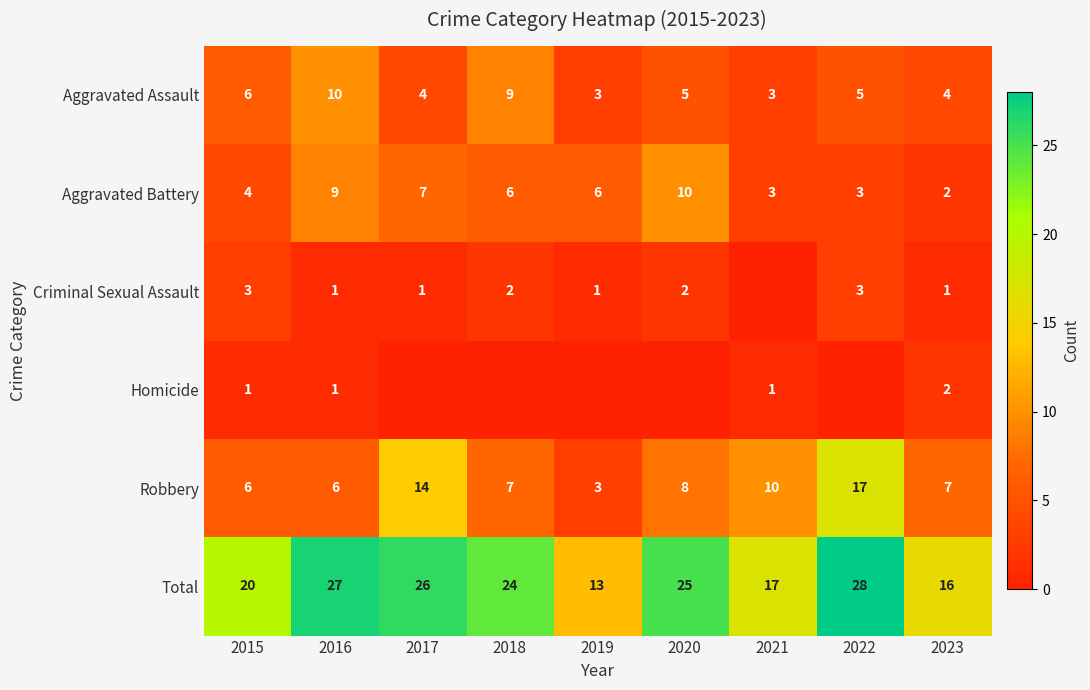

What is the lowest value of the Robbery series?

3